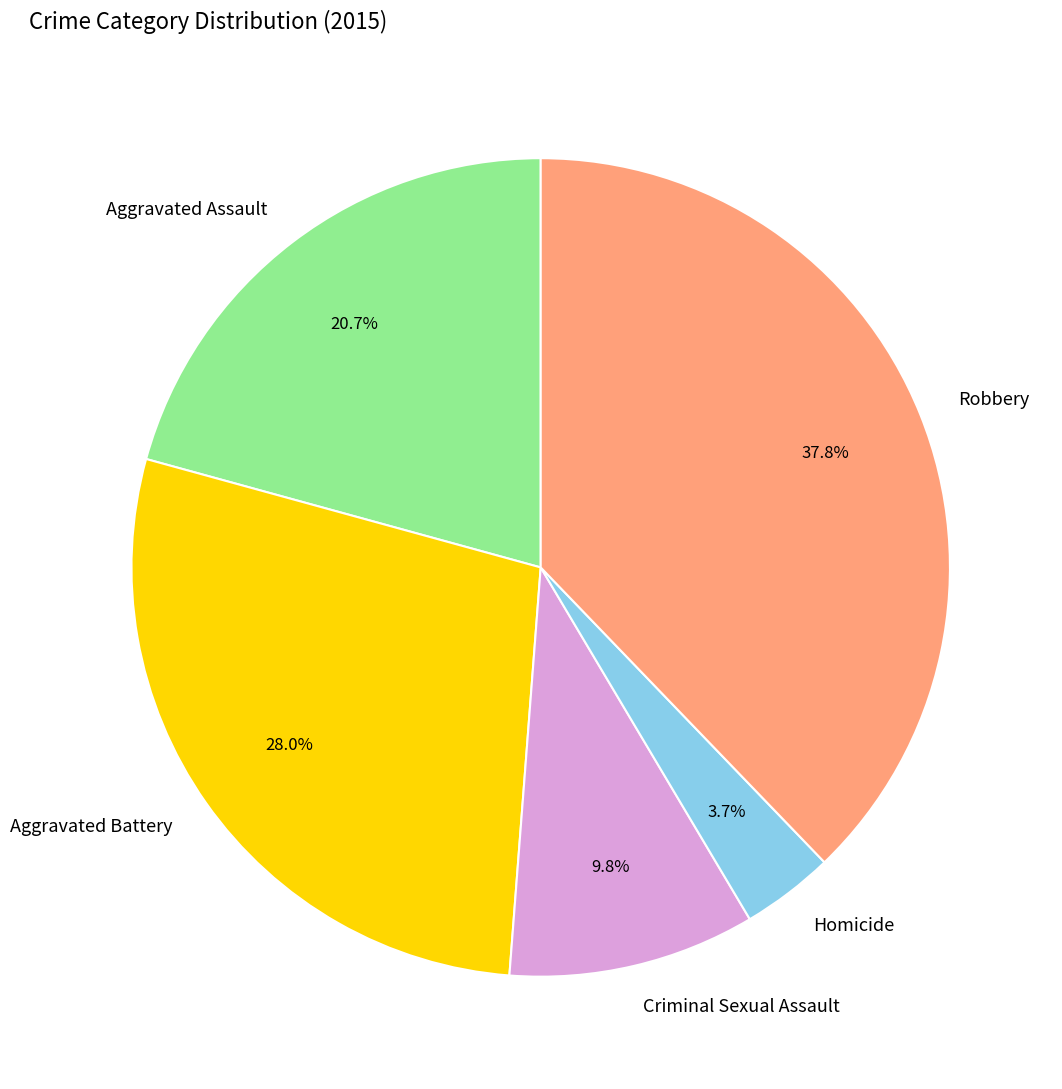

How many segments does this pie chart have?

5